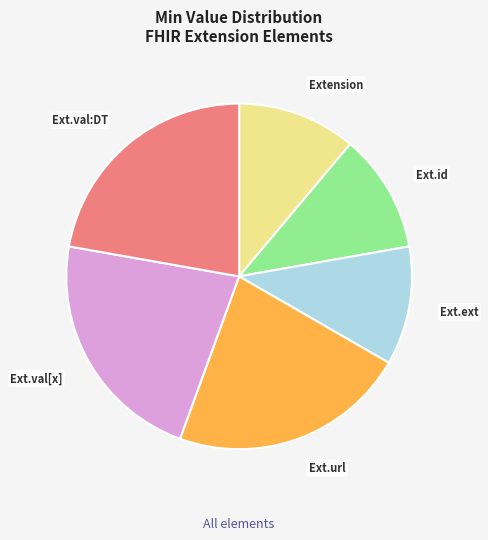

Between Ext.val[x] and Ext.id, which is larger?

Ext.val[x]